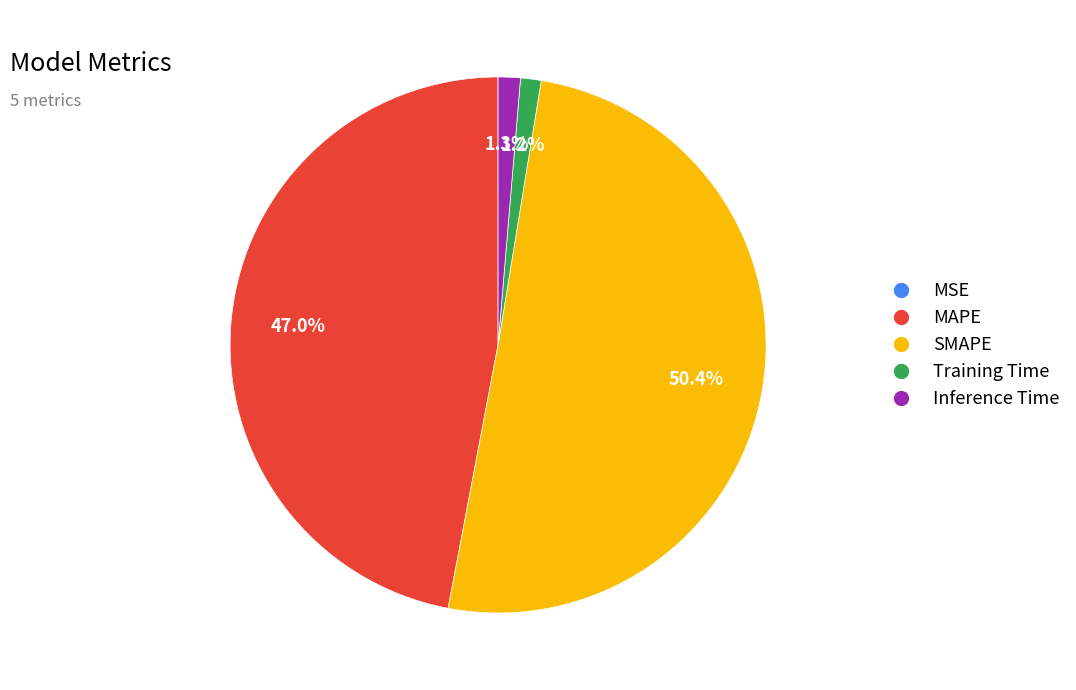

Is there a majority slice in this chart?

Yes